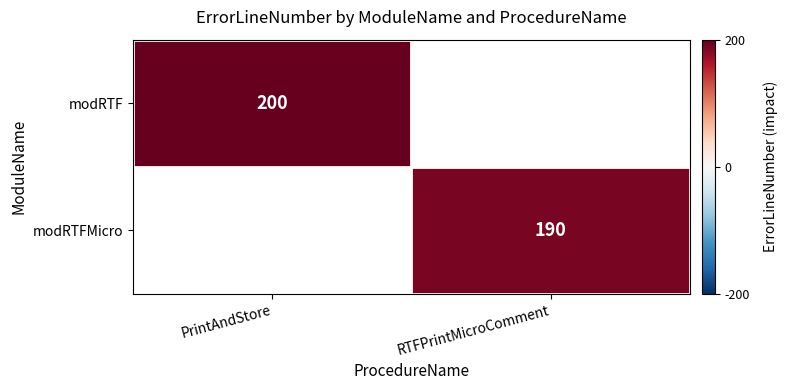

What is the smallest value displayed?

190.0